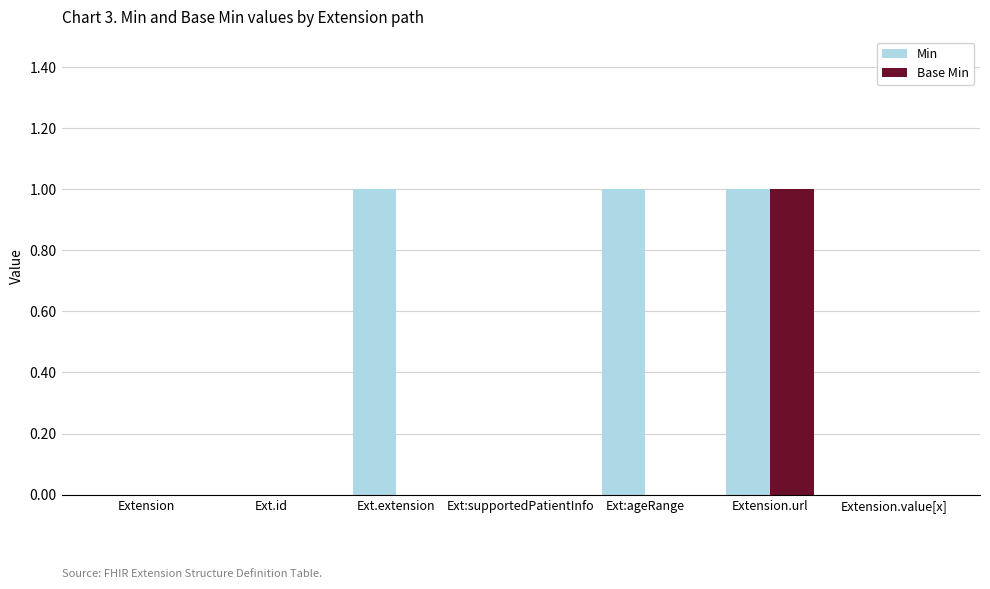

Reading right to left, extract all data points from this chart.

Min: Extension.value[x]=0	Extension.url=1	Ext:ageRange=1	Ext:supportedPatientInfo=0	Ext.extension=1	Ext.id=0	Extension=0
Base Min: Extension.value[x]=0	Extension.url=1	Ext:ageRange=0	Ext:supportedPatientInfo=0	Ext.extension=0	Ext.id=0	Extension=0